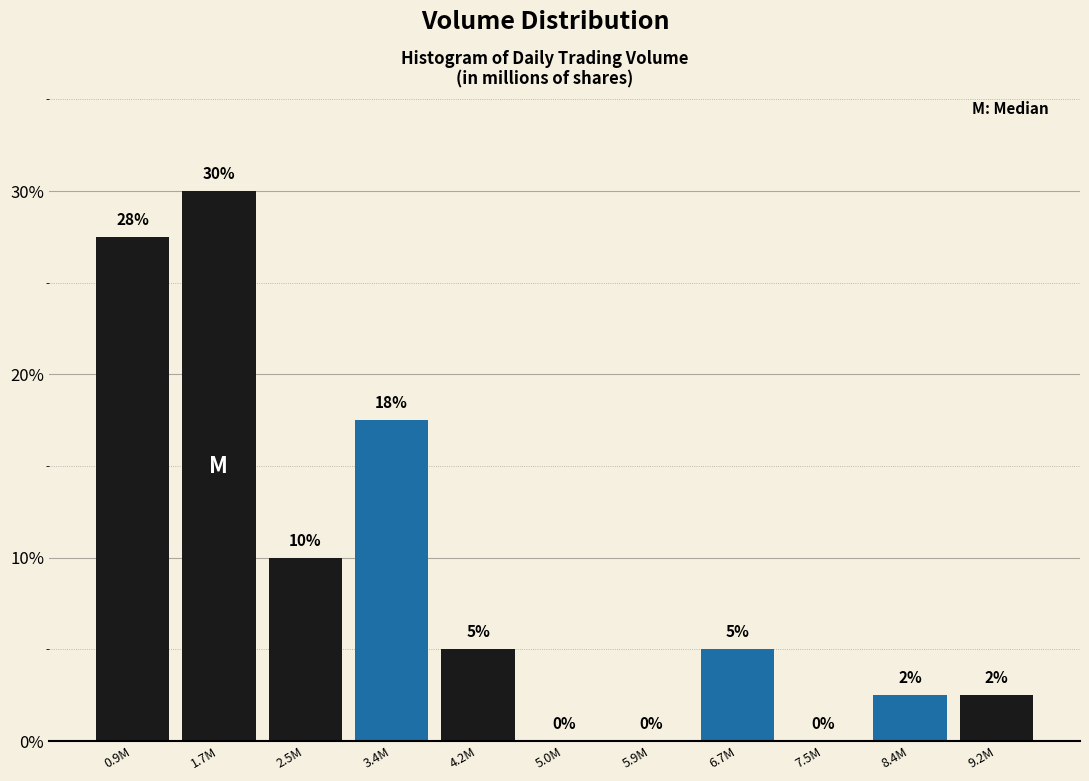

What is the ratio of the value at 2.5M to the value at 0.9M?

0.4